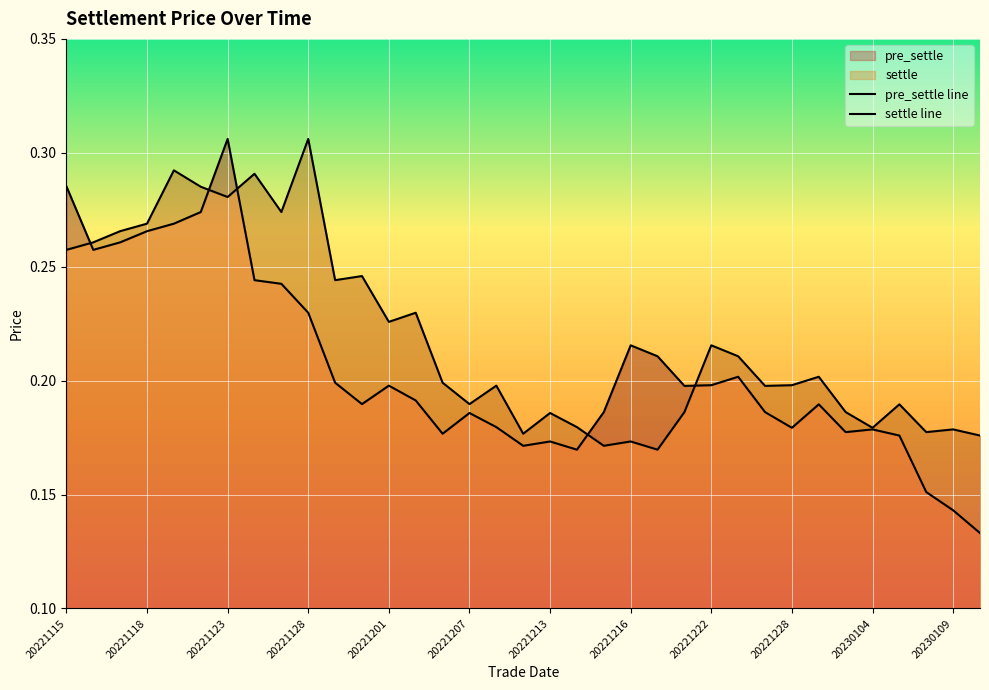

Which has a higher value, 20221123 or 26?

20221123